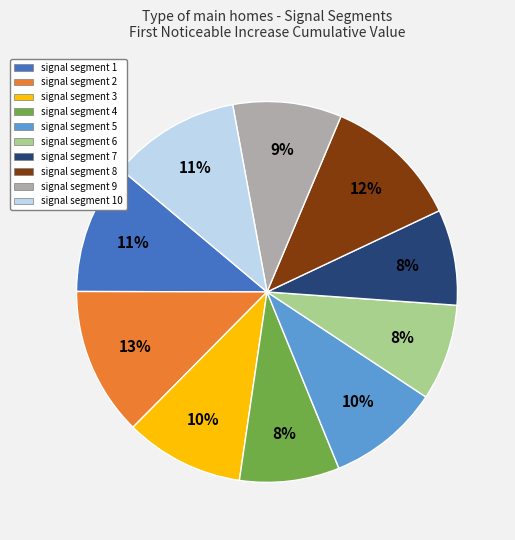

To the nearest percent, what portion does signal segment 10 represent?

11%